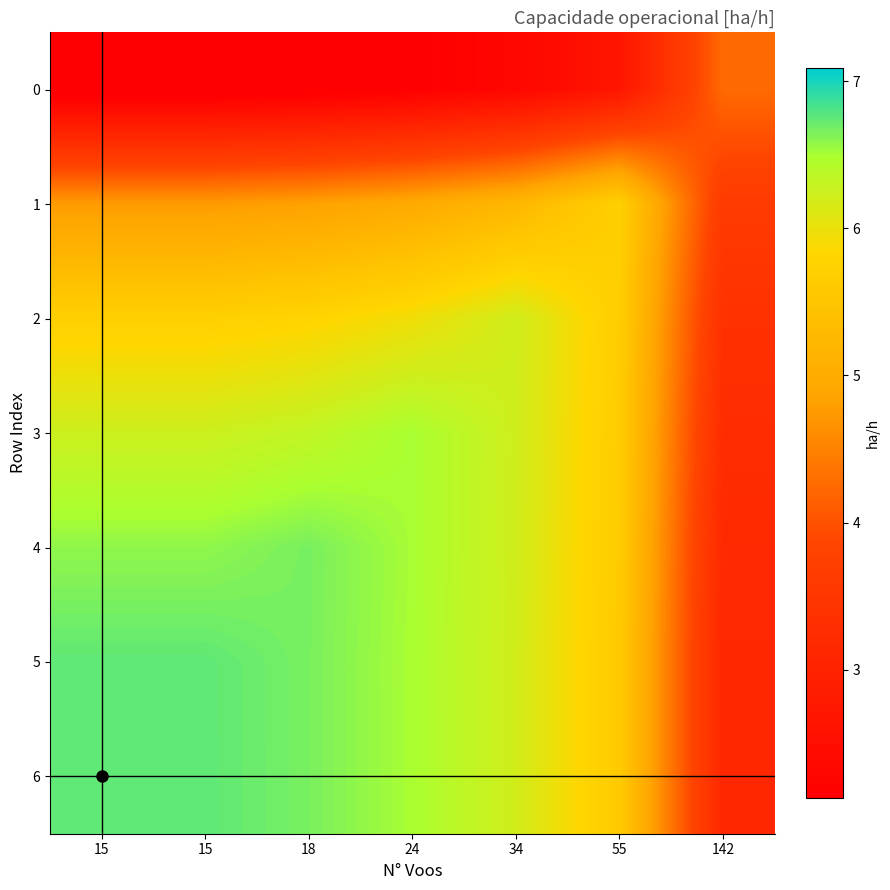

At how many categories does at least one series exceed 3?

7